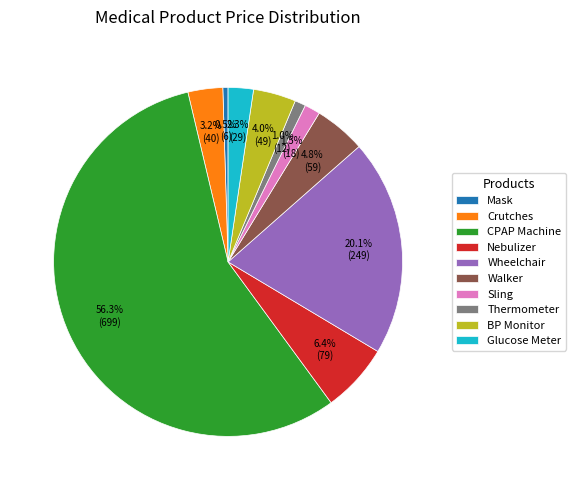

Count the number of slices in the pie.

10